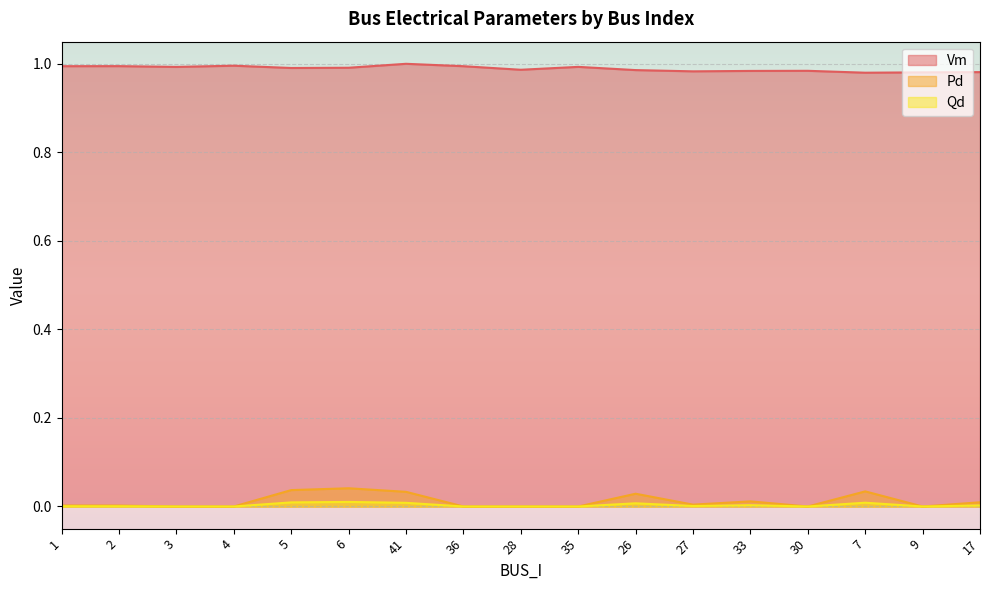

True or false: Vm has more than 1 interior local peaks.

True